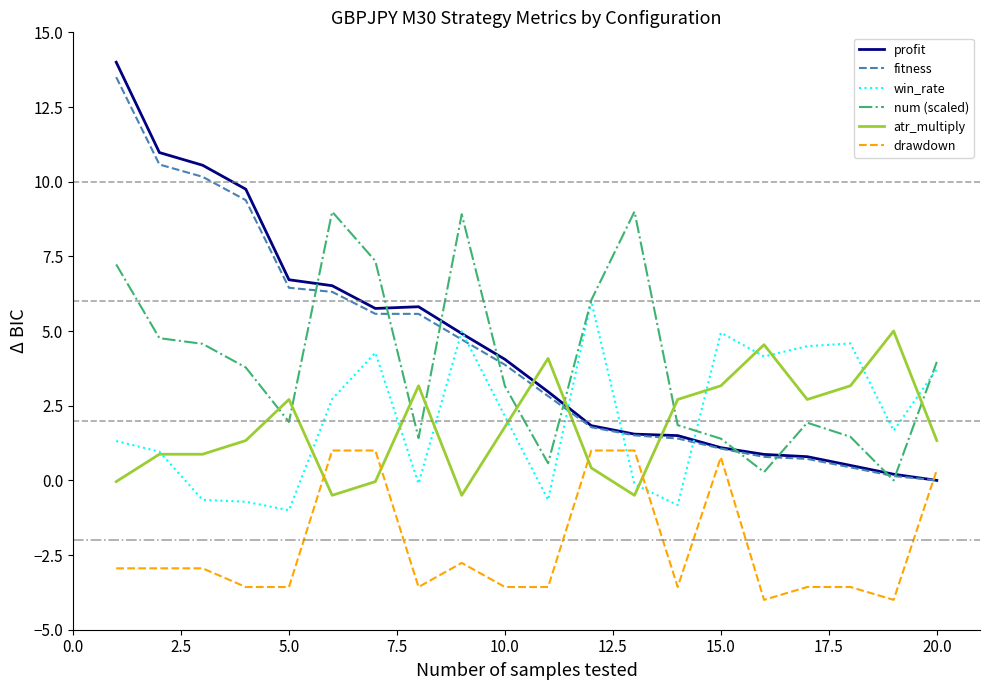

What is the maximum value for fitness?

13.5